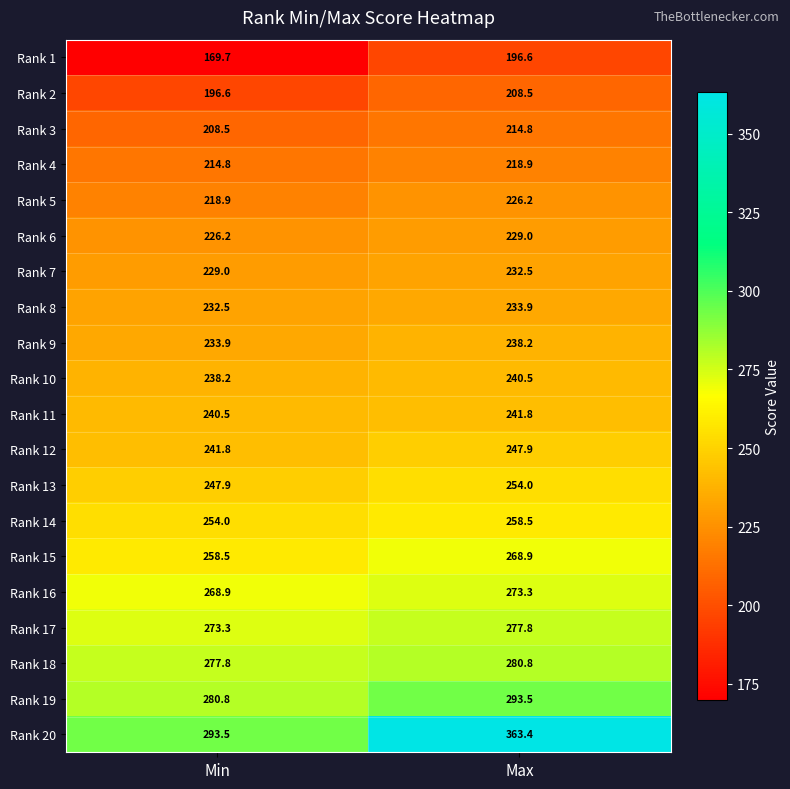

Rank the series by their maximum value, from lowest to highest.

Rank 1, Rank 2, Rank 3, Rank 4, Rank 5, Rank 6, Rank 7, Rank 8, Rank 9, Rank 10, Rank 11, Rank 12, Rank 13, Rank 14, Rank 15, Rank 16, Rank 17, Rank 18, Rank 19, Rank 20